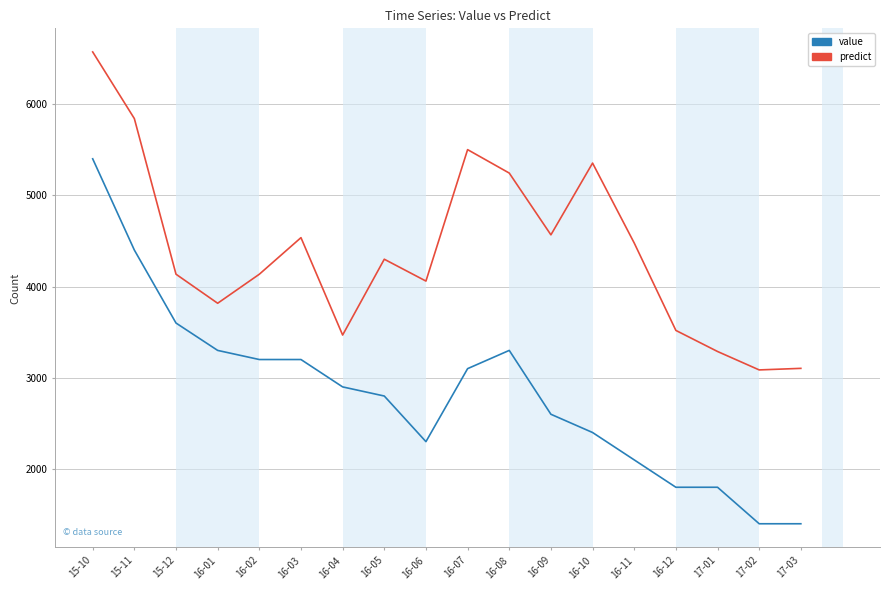

What is the difference between the maximum and minimum values in the predict series?

3485.3